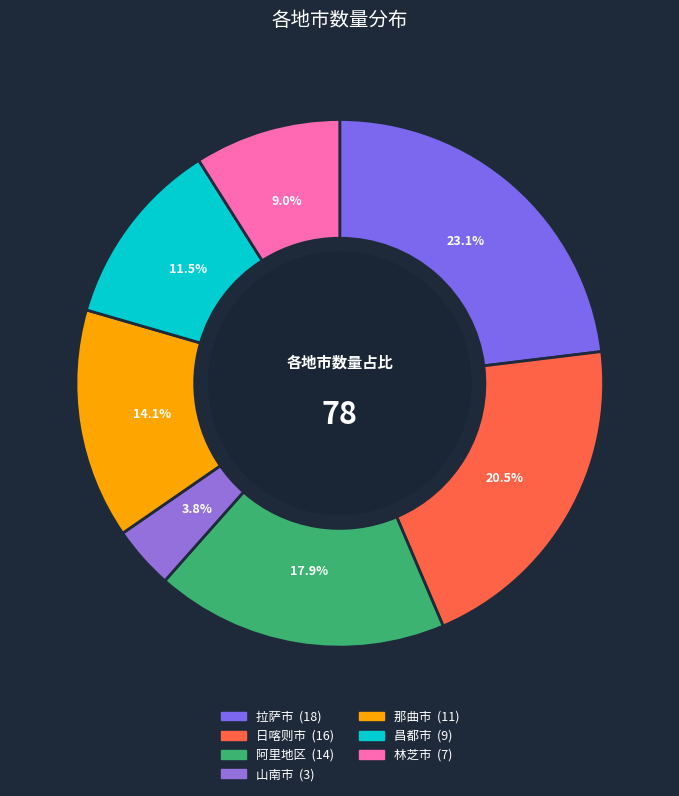

Which category has the biggest portion of the pie?

拉萨市